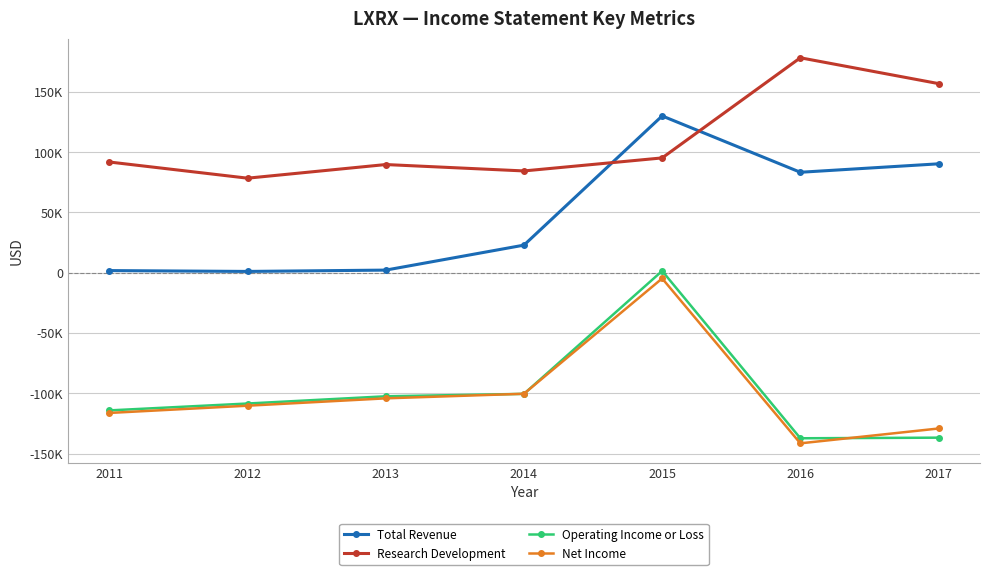

Does the chart have visible grid lines?

Yes